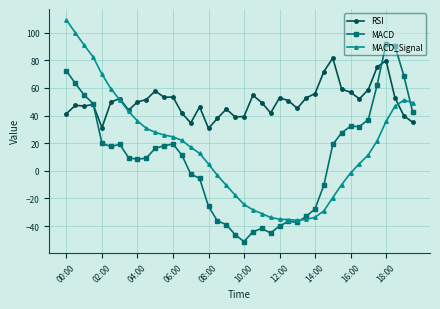

True or false: RSI has more than 1 points higher than both neighbors.

True